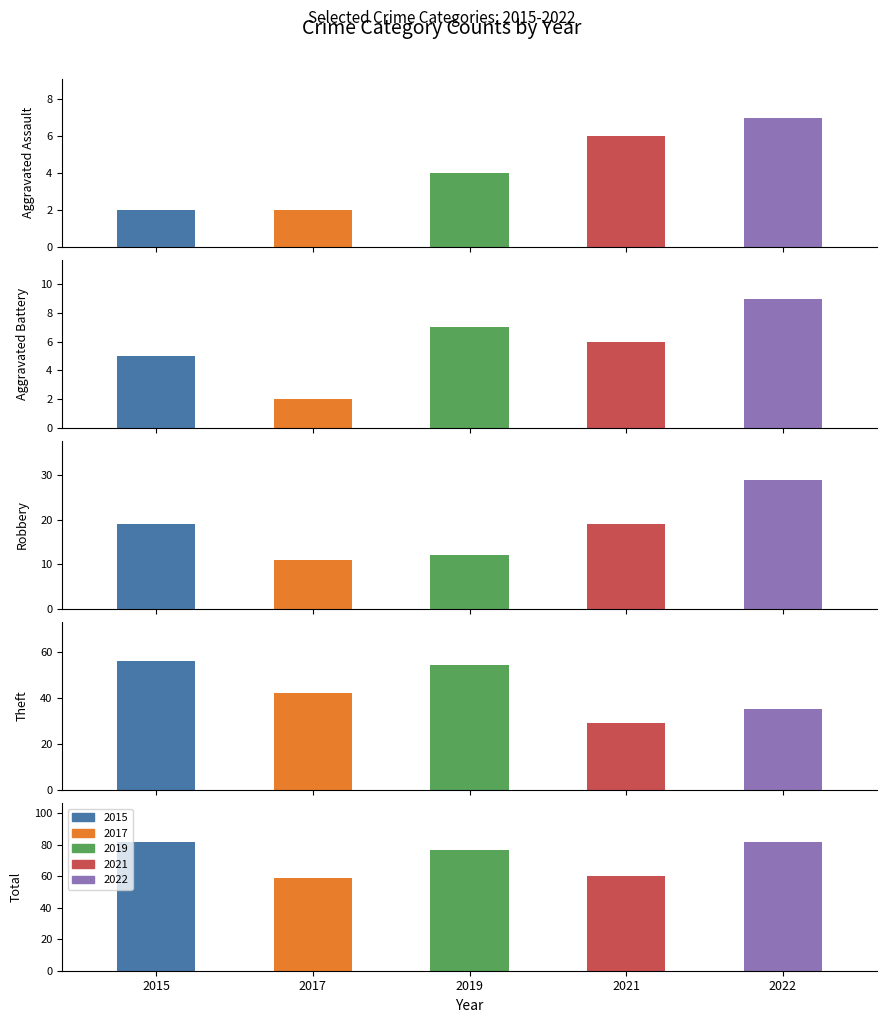

What is the difference between the second highest and minimum values in the 2017 series?

40